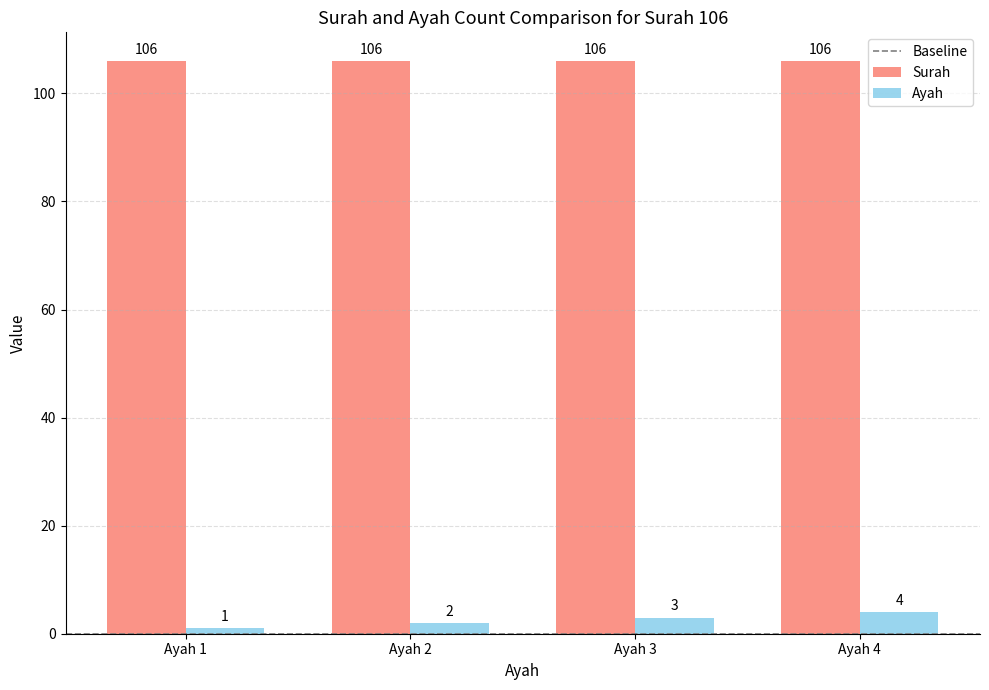

Which series has the largest range (max minus min)?

Ayah